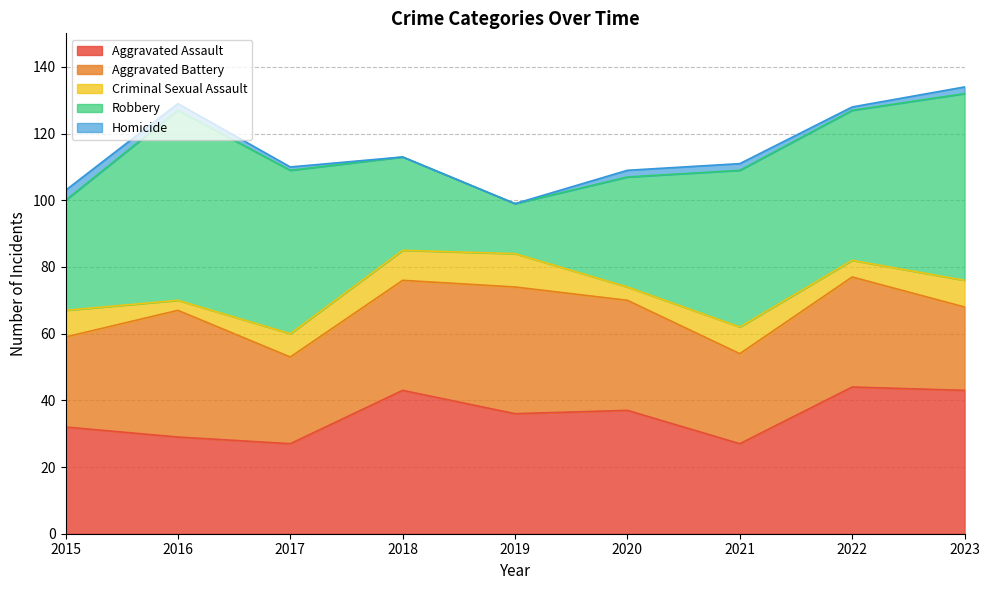

Rank the categories by Homicide value from lowest to highest.

2018, 2019, 2017, 2022, 2016, 2020, 2021, 2023, 2015